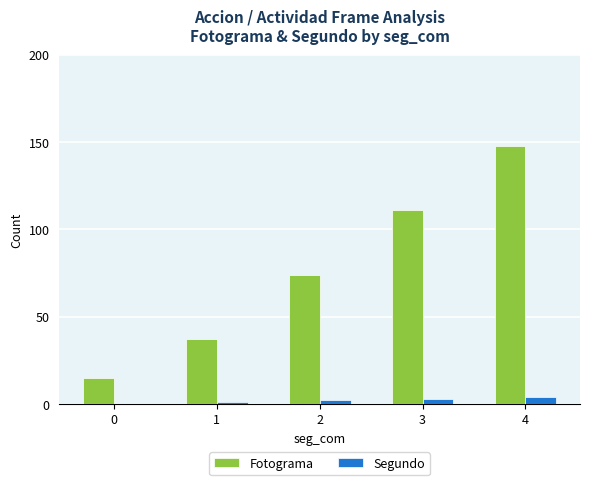

True or false: Segundo has a value of 0 at 0.

True